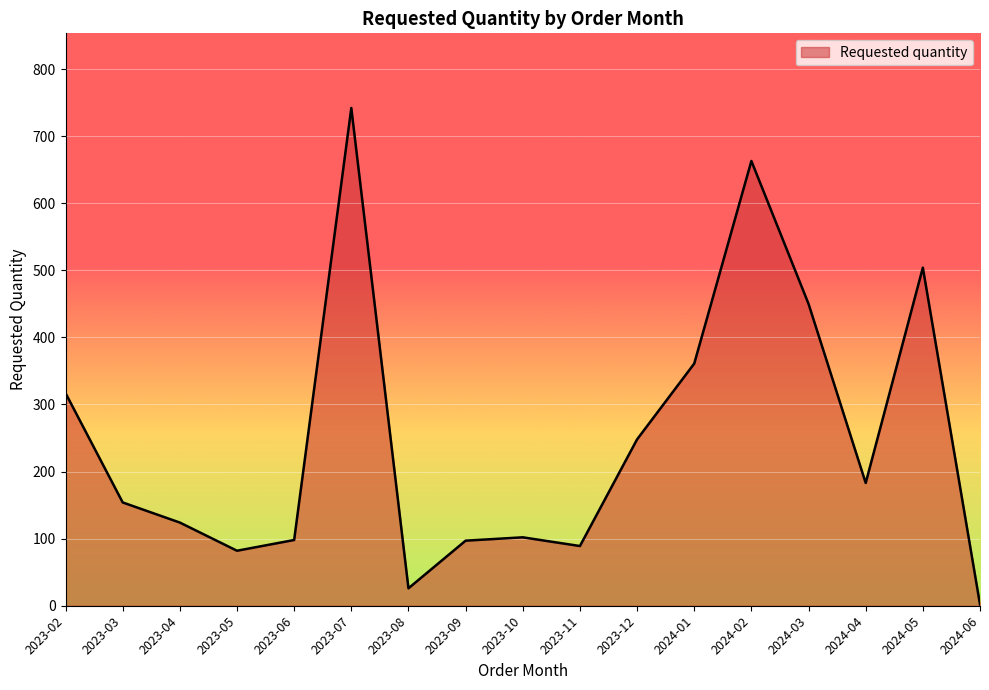

Which has a higher value, 2024-03 or 2023-09?

2024-03